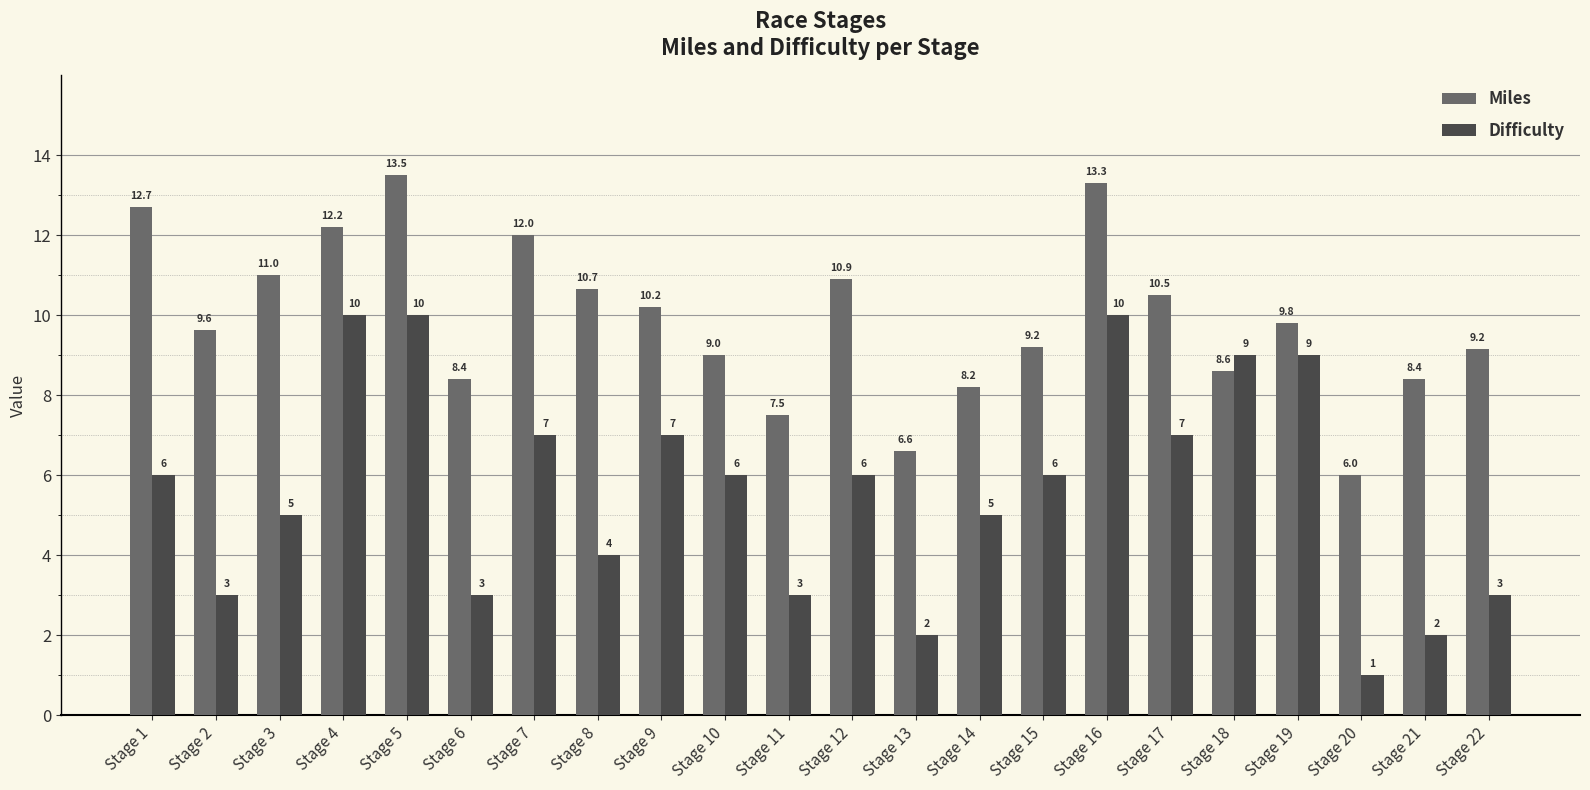

What is the value of the Miles bar at the 19th from the left?

9.8